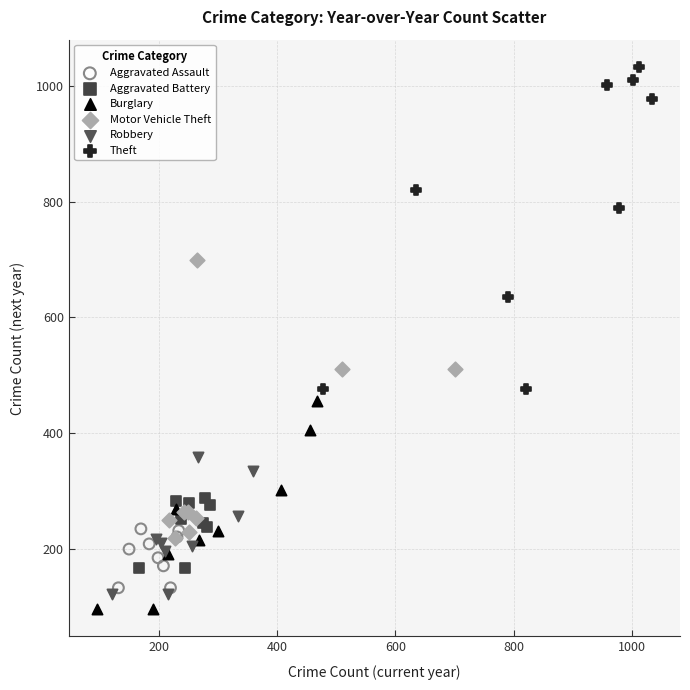

What are all the series names shown in the legend?

Aggravated Assault, Aggravated Battery, Burglary, Motor Vehicle Theft, Robbery, Theft